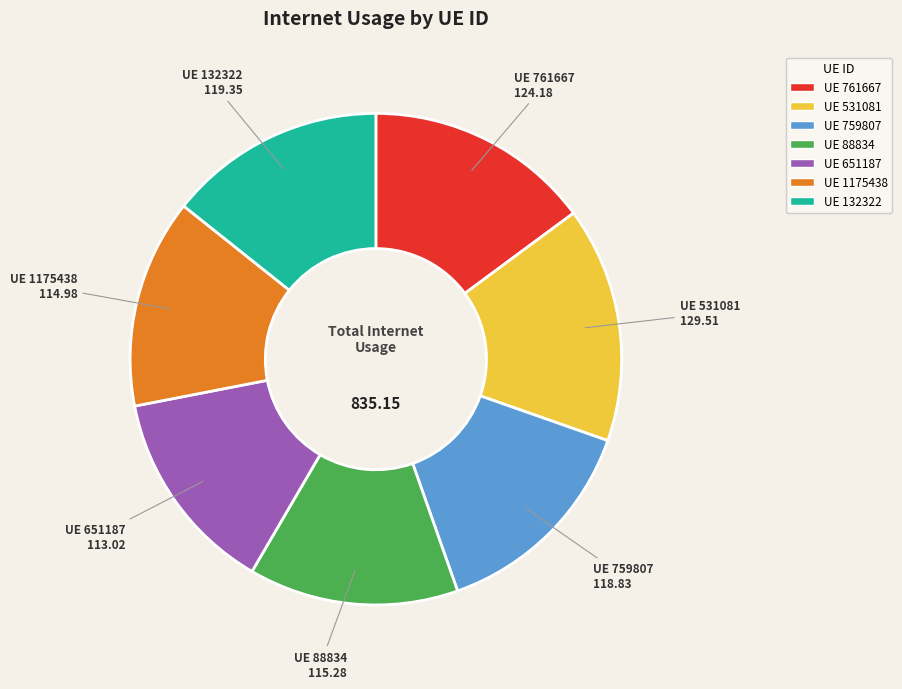

Is there any slice that represents more than half of the pie?

No